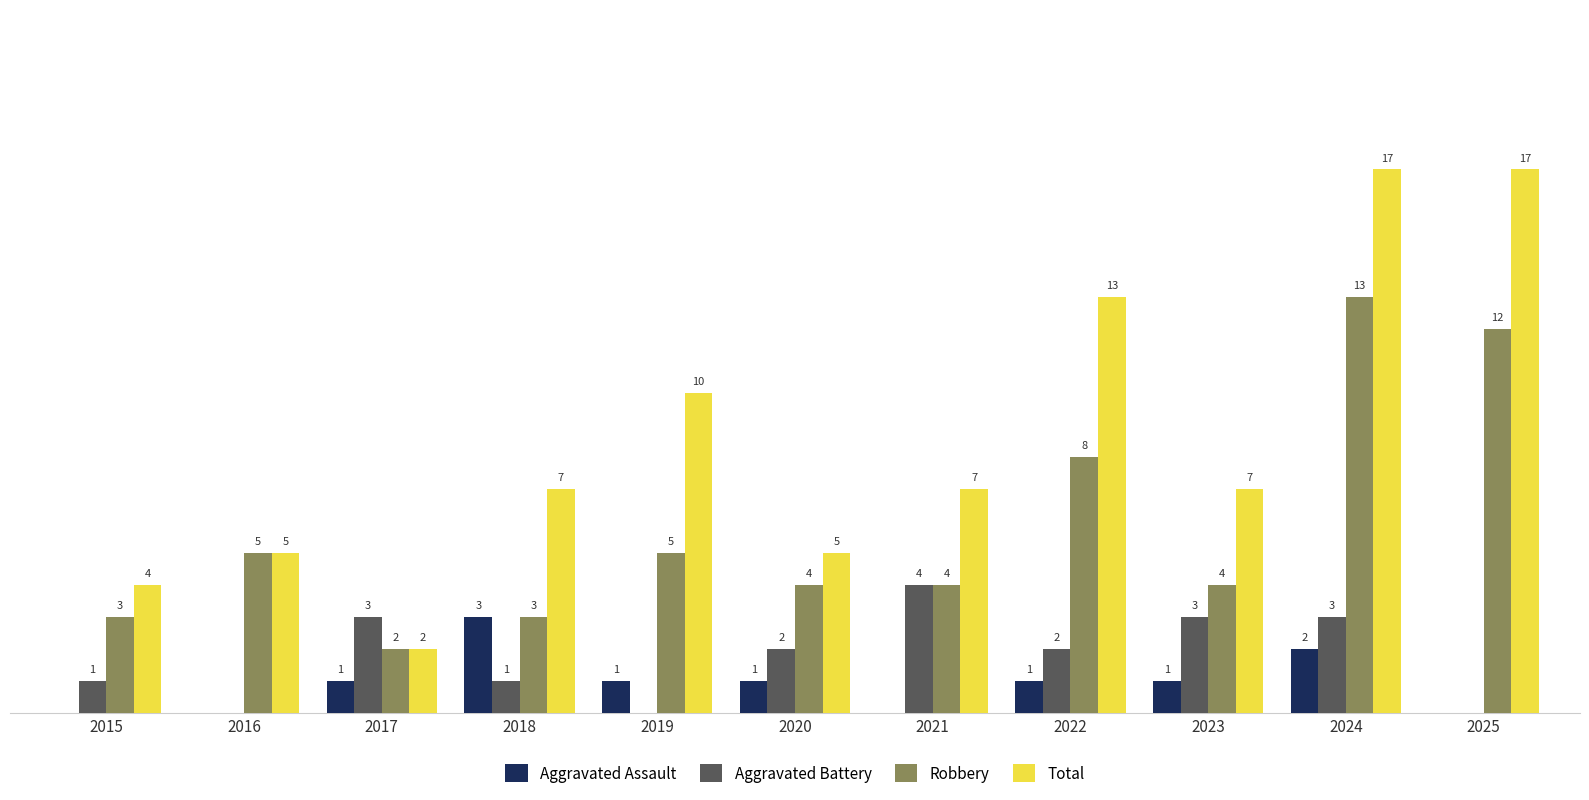

Between 2016 and 2019, which series saw the biggest shift?

Total